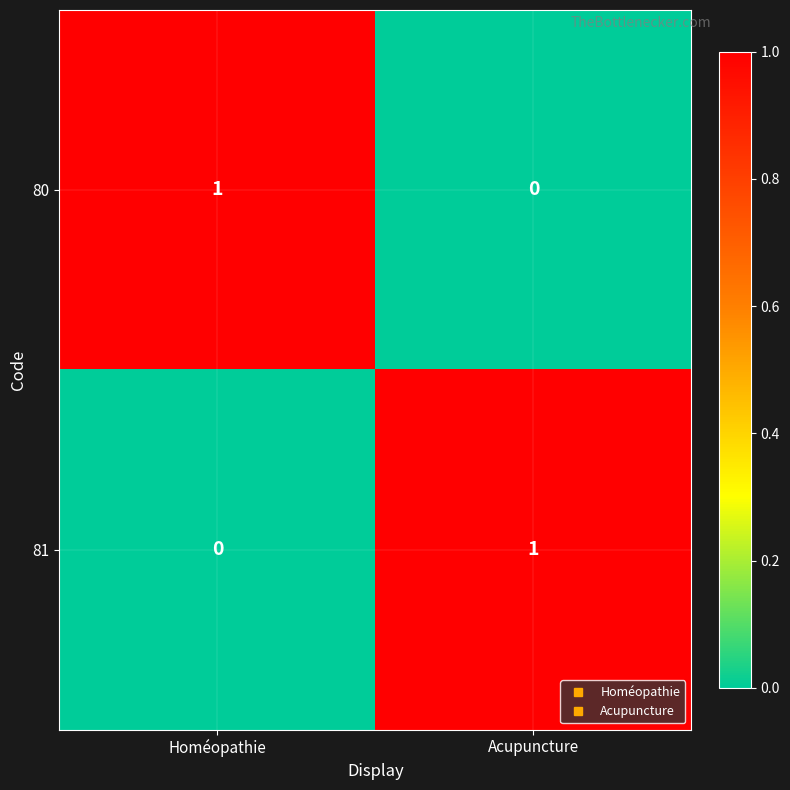

Reading left to right, extract all data points from this chart.

80: 1	0
81: 0	1